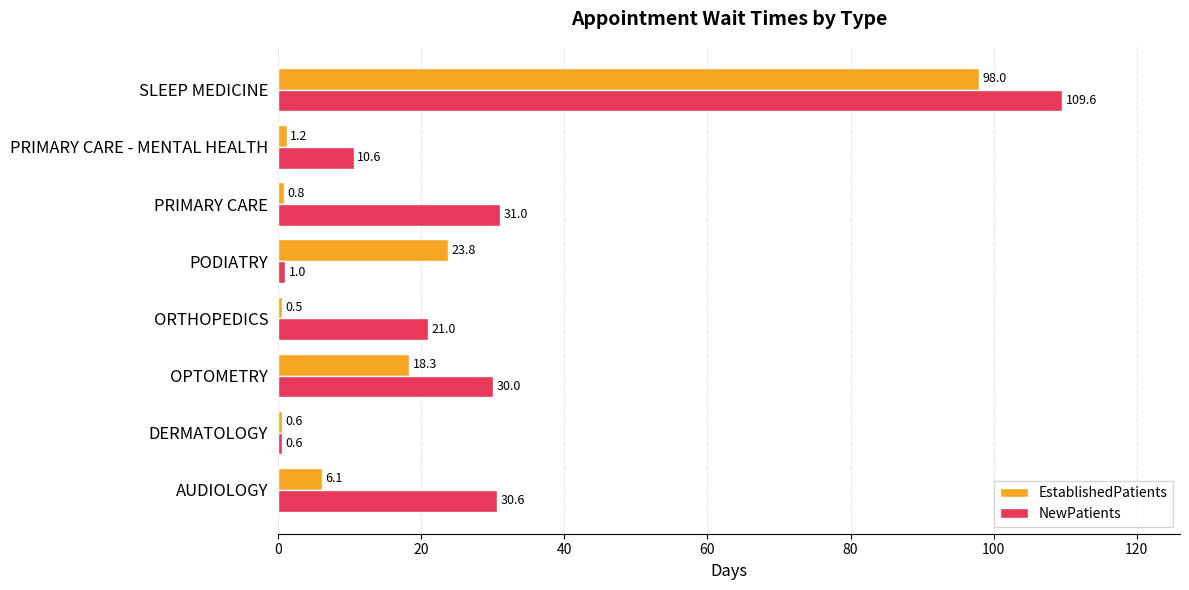

How many categories are shown in the chart?

8